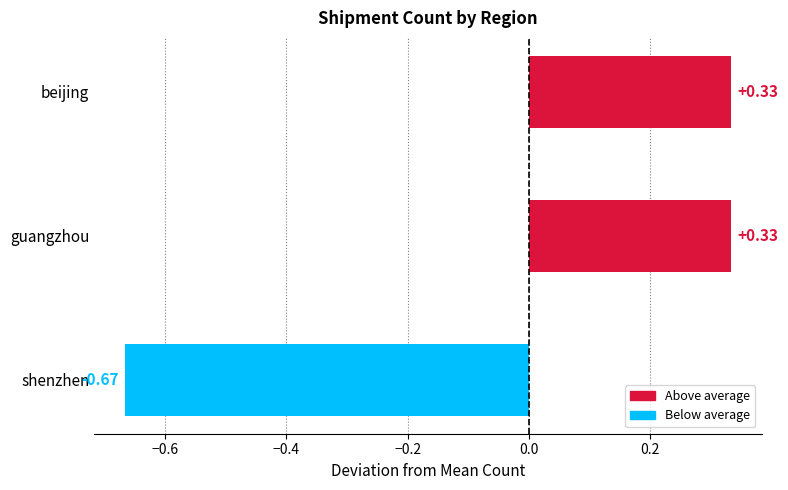

Count the values in the range 0 to 1.

2